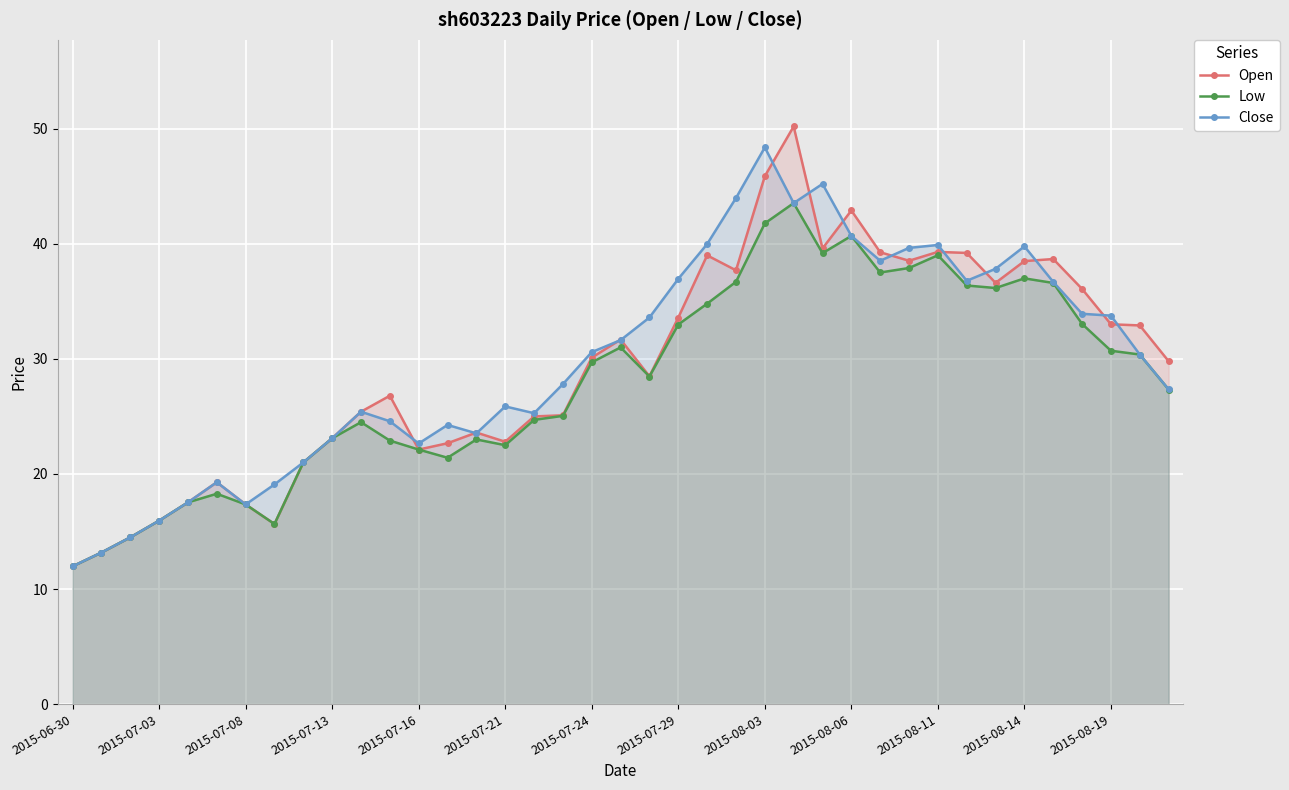

What is the approximate value of Low at 2015-07-16?

22.1